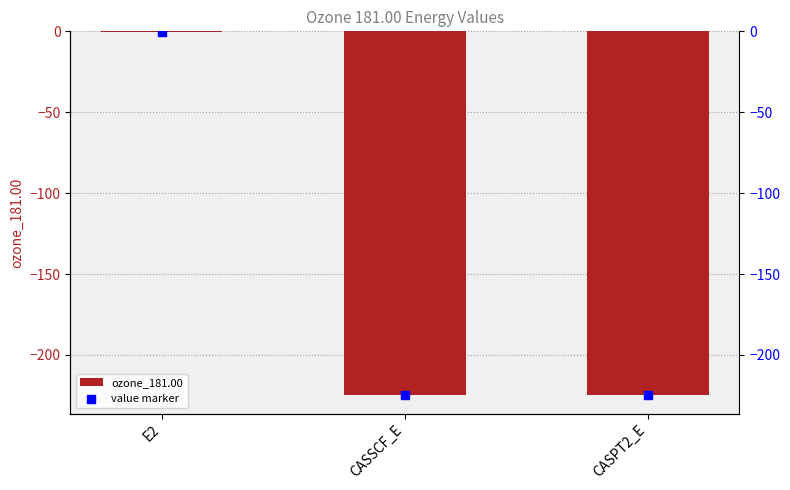

What is the change in value from E2 to CASPT2_E?

-224.4